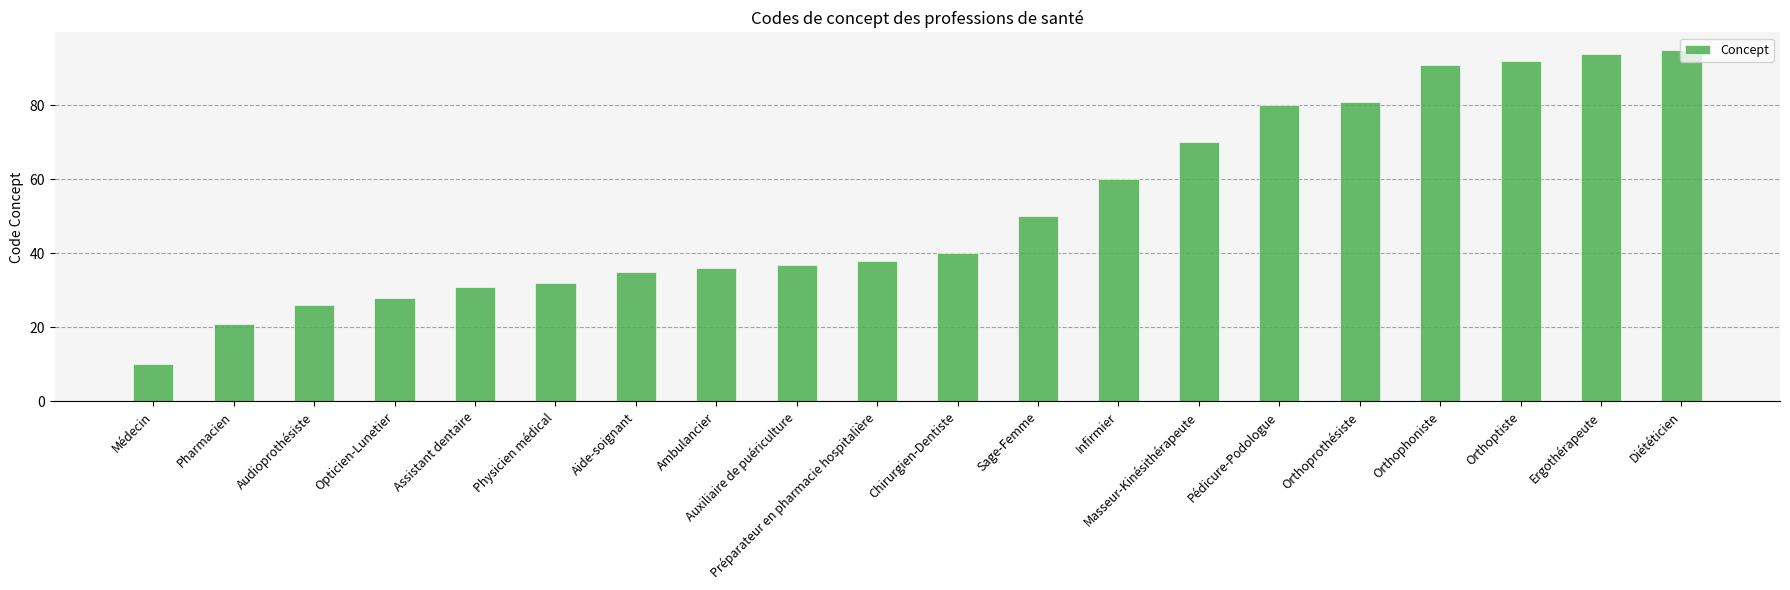

List the labels in order of value, largest first.

Diététicien, Ergothérapeute, Orthoptiste, Orthophoniste, Orthoprothésiste, Pédicure-Podologue, Masseur-Kinésithérapeute, Infirmier, Sage-Femme, Chirurgien-Dentiste, Préparateur en pharmacie hospitalière, Auxiliaire de puériculture, Ambulancier, Aide-soignant, Physicien médical, Assistant dentaire, Opticien-Lunetier, Audioprothésiste, Pharmacien, Médecin